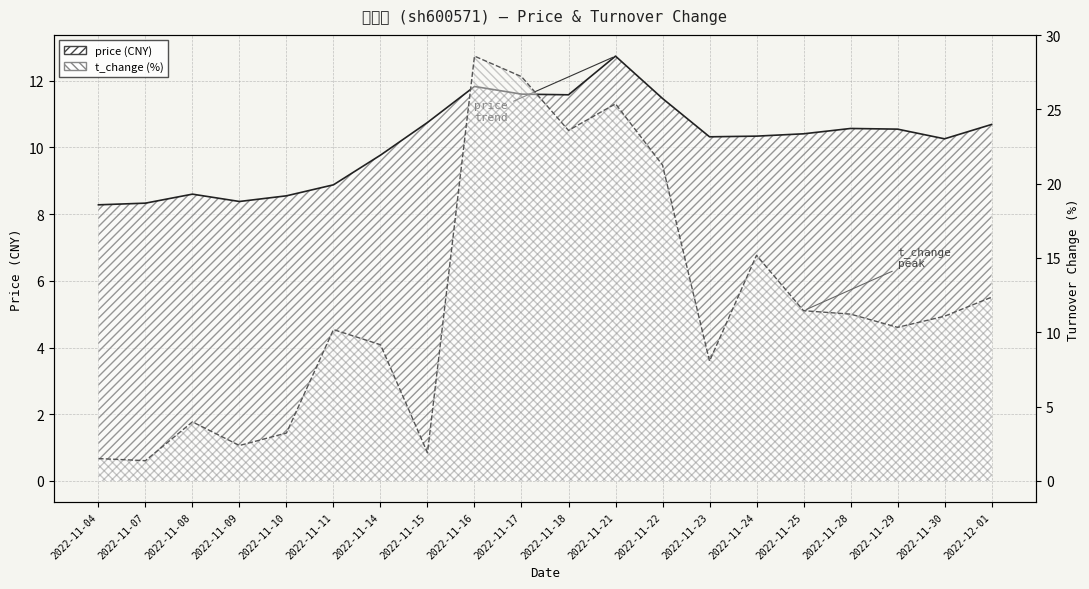

At which category does the chart reach its peak across all series?

2022-11-16